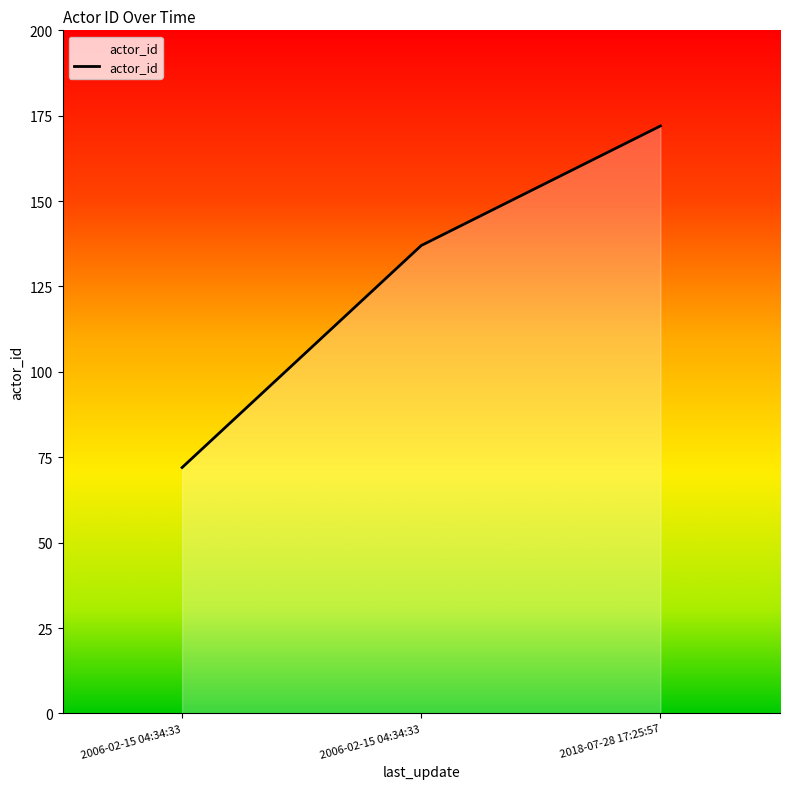

Approximately how many times larger is the value at 2006-02-15 04:34:33 compared to 2006-02-15 04:34:33?

0.5